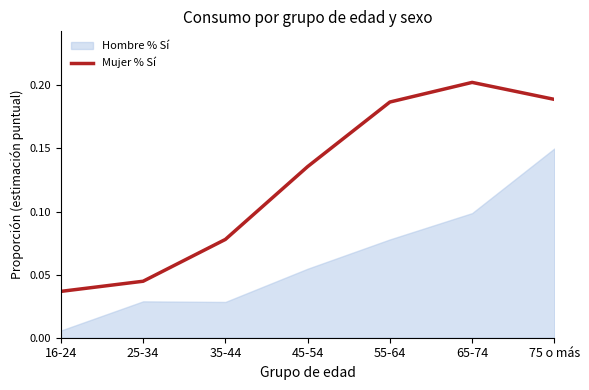

What position from the left is 25-34?

2